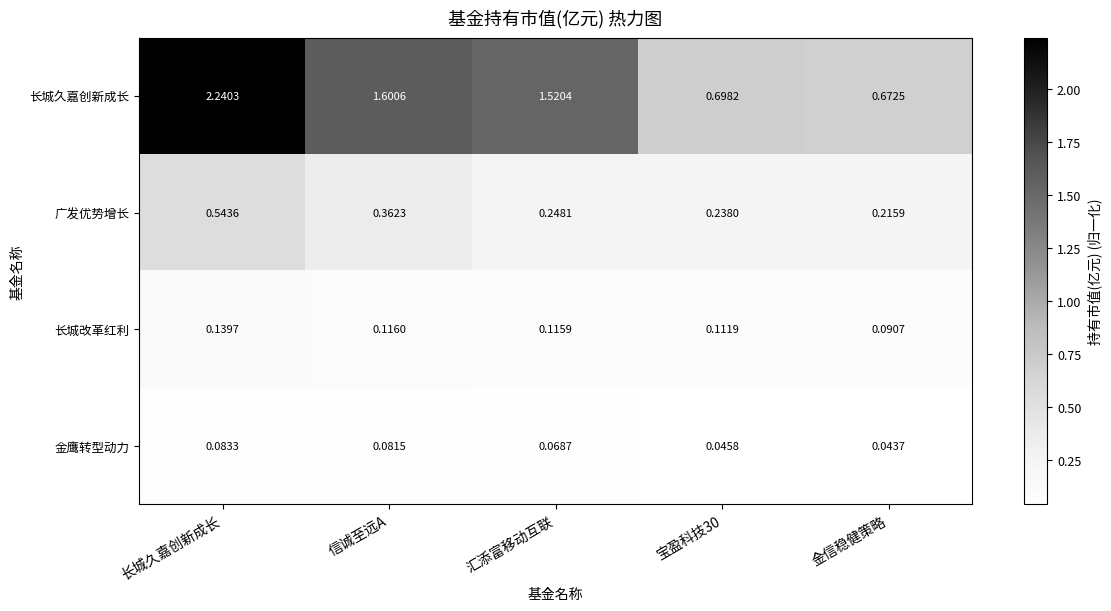

Is the value of 长城改革红利 at 长城久嘉创新成长 greater than the value of 金鹰转型动力 at 长城久嘉创新成长?

Yes